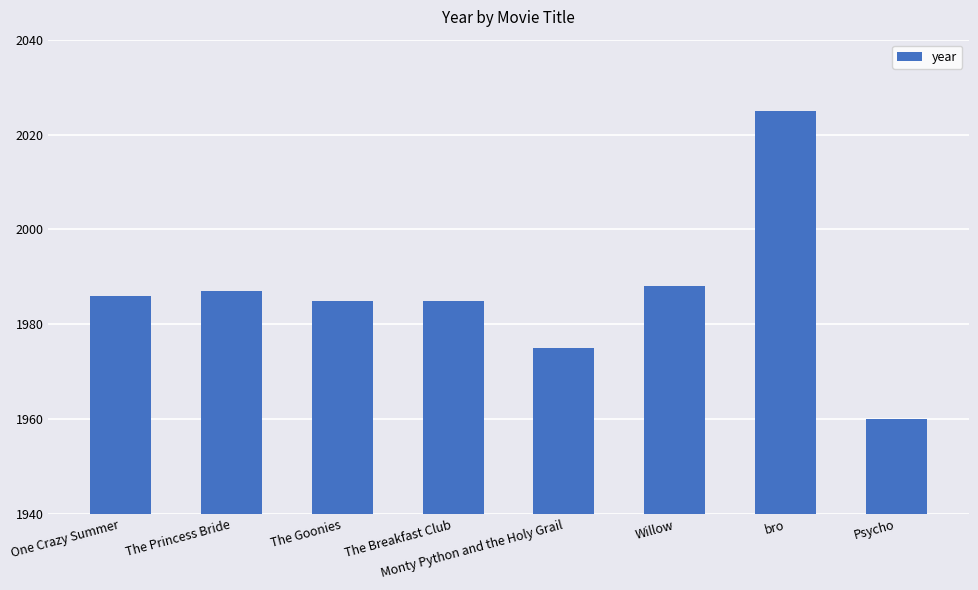

What value does the data have at The Princess Bride, to the nearest 5?

1985